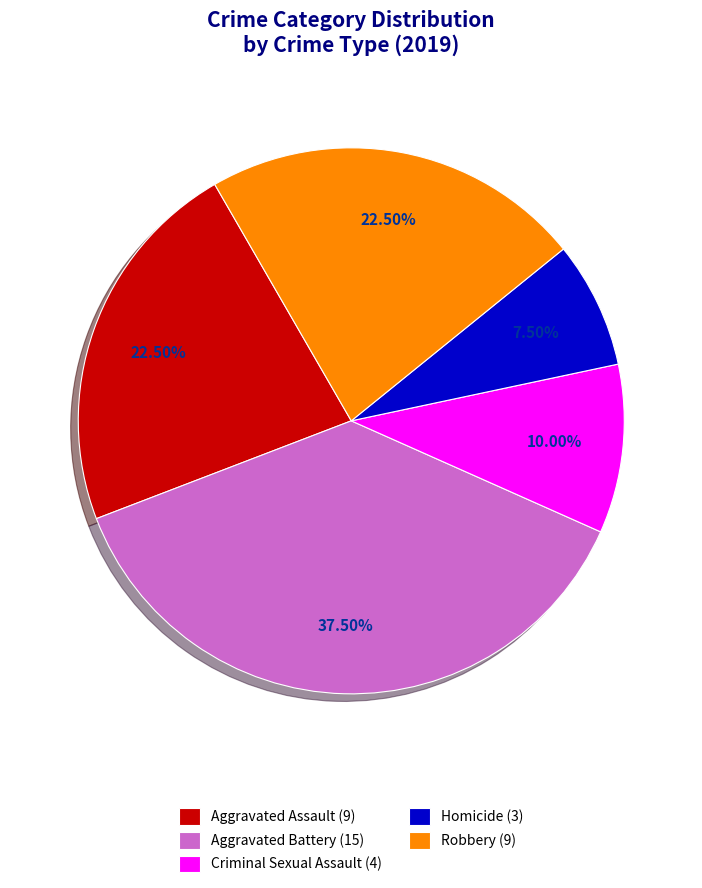

Combined, what portion of the pie is Aggravated Battery and Robbery?

60.0%